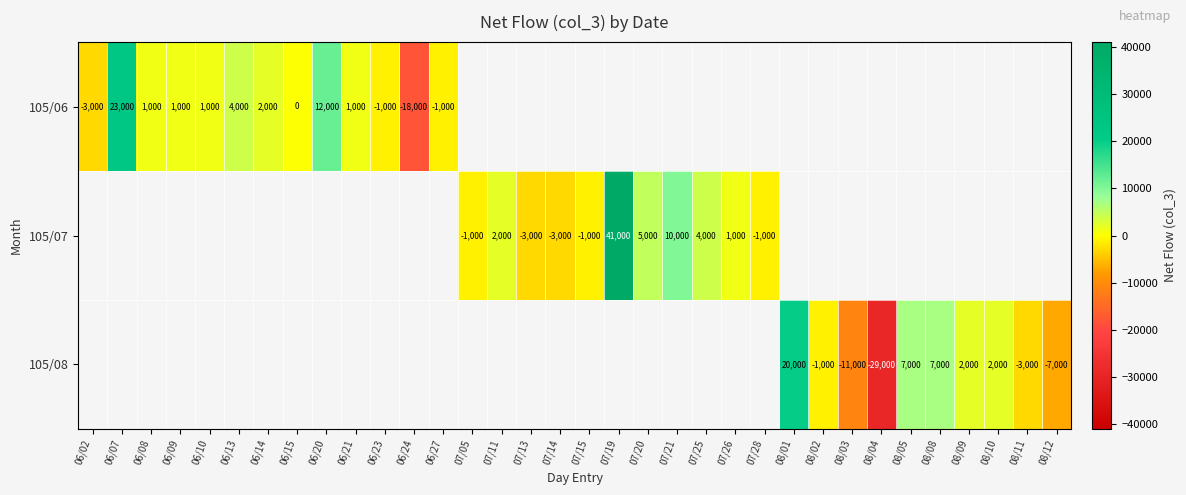

Which label corresponds to the smallest value in the chart?

08/04